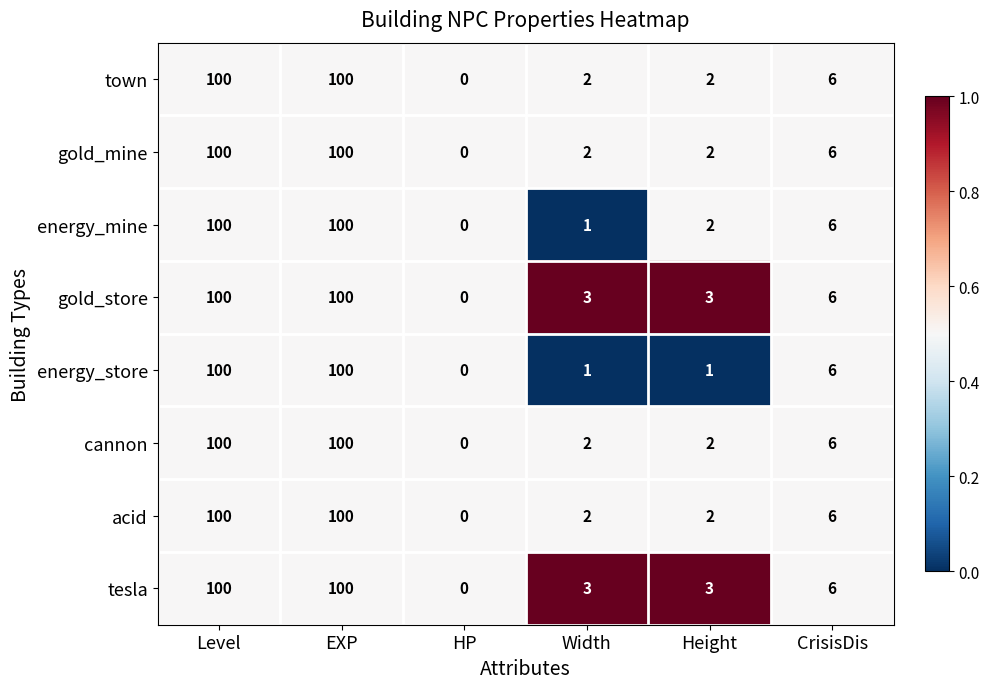

The value of town at CrisisDis is 6. True or false?

True